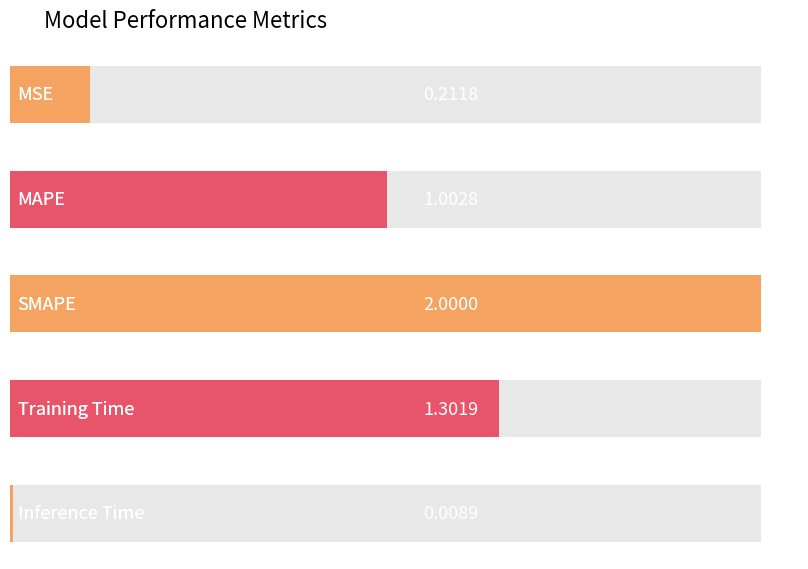

What is the sum of all values?

4.5